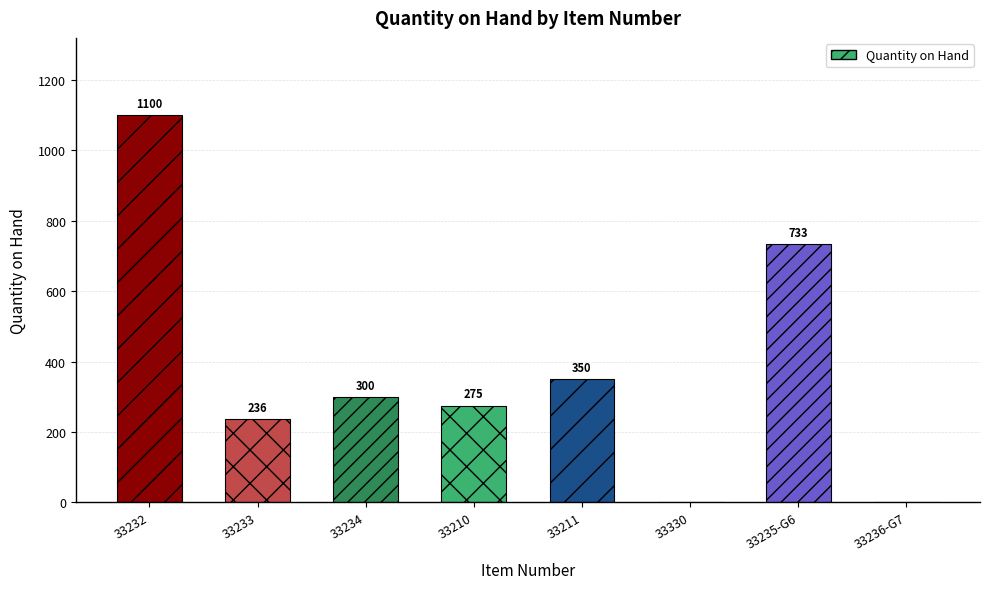

What is the approximate value at 33211?

350